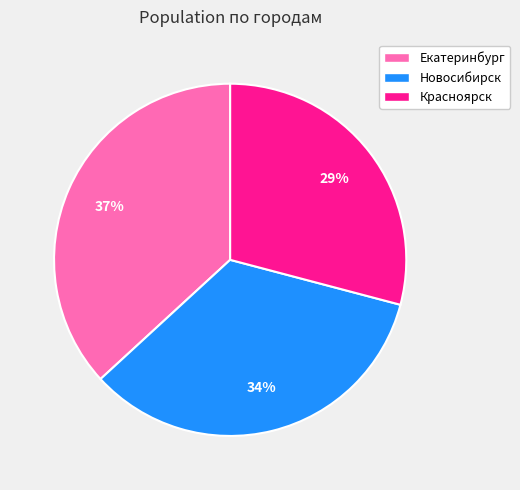

Combined, do Красноярск and Екатеринбург account for over 50%?

Yes